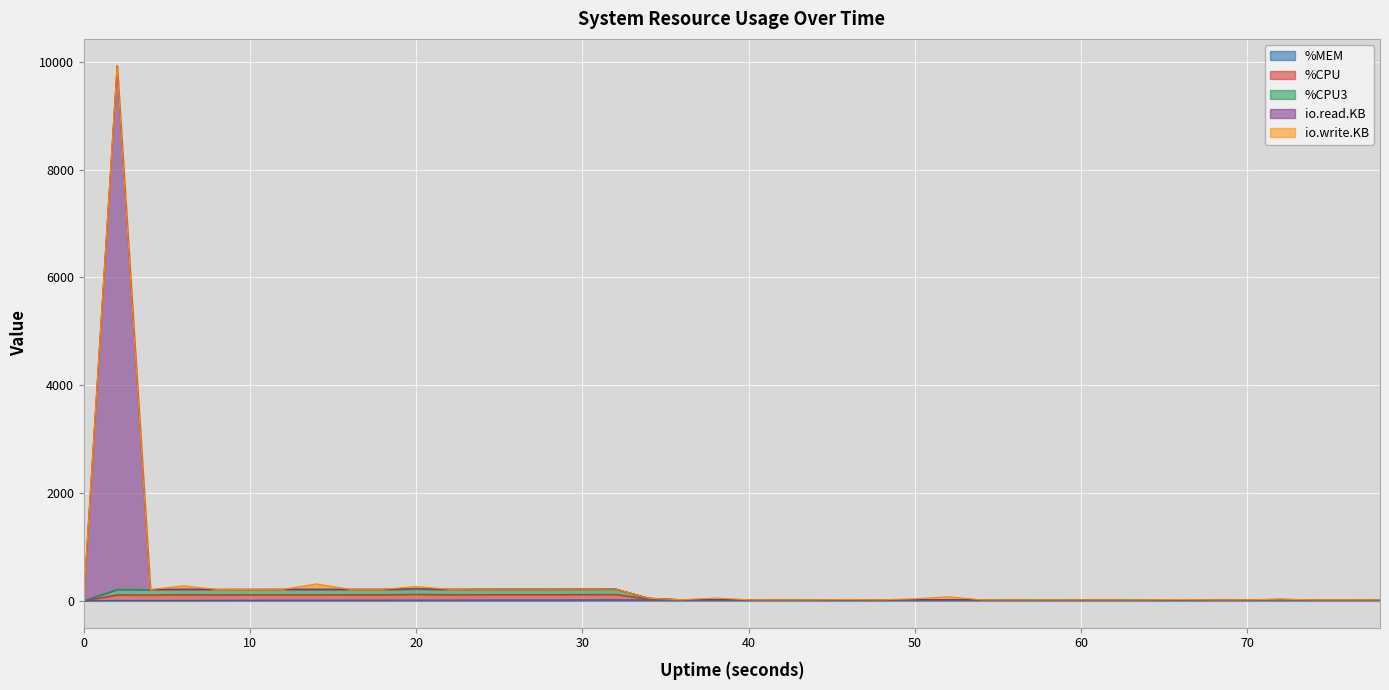

What is the minimum value for %CPU?

4.8